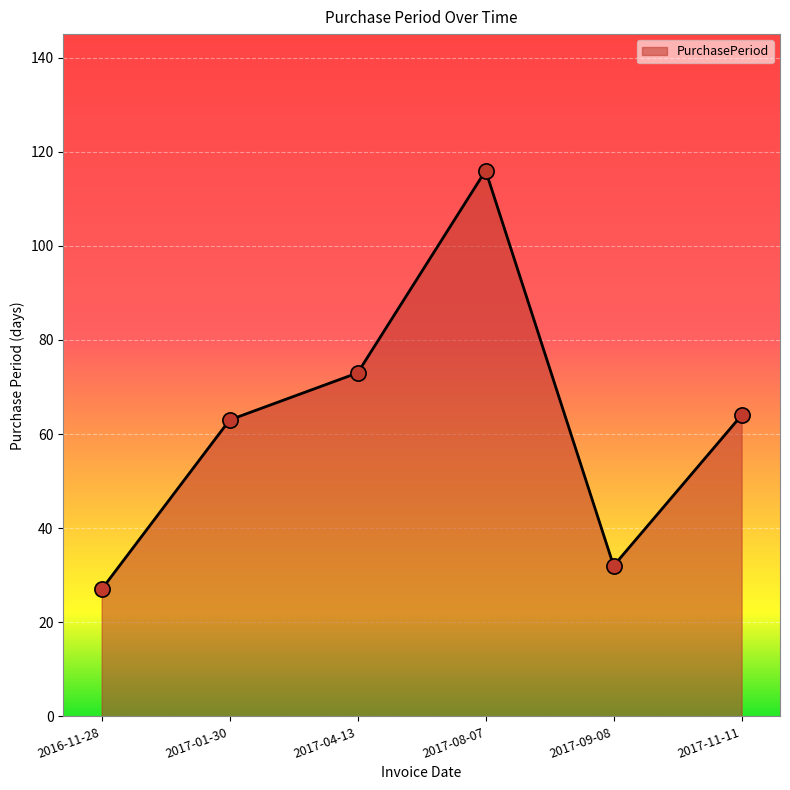

What is the change in value from 2017-01-30 to 2017-09-08?

-31